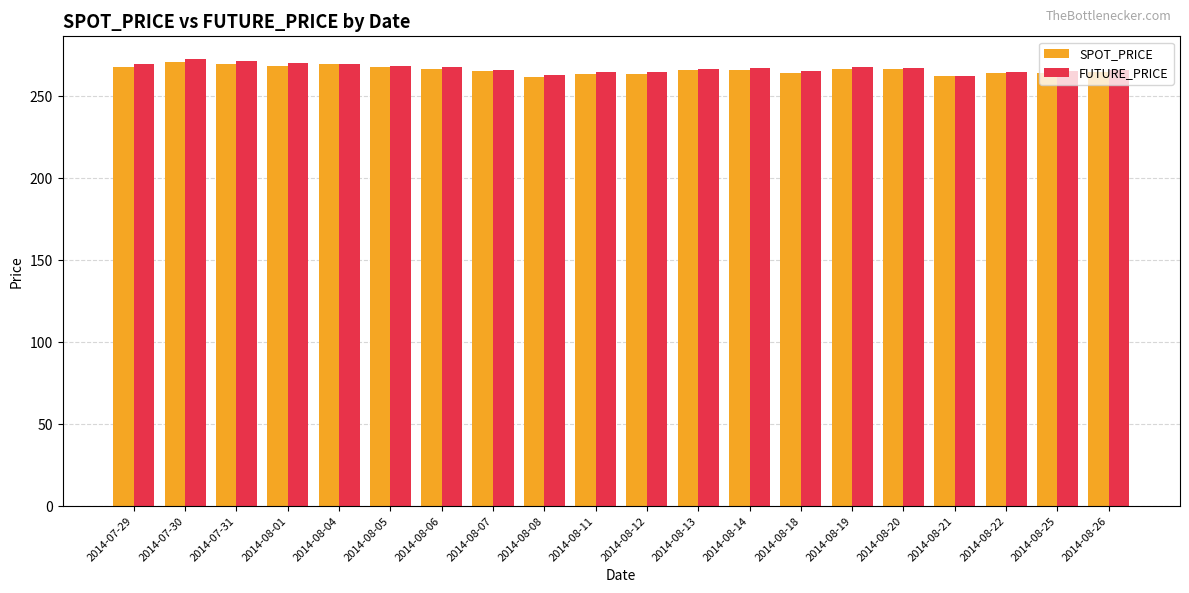

What is the sum of the SPOT_PRICE values at 2014-08-25 and 2014-08-19?

531.1